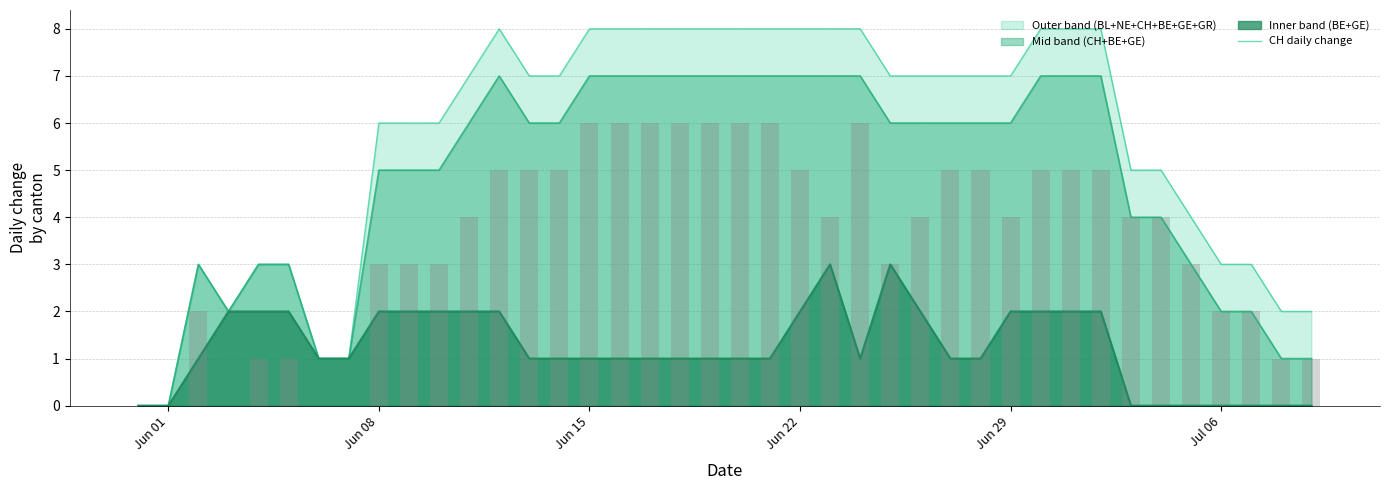

At which category does the chart reach its peak across all series?

Jun 15